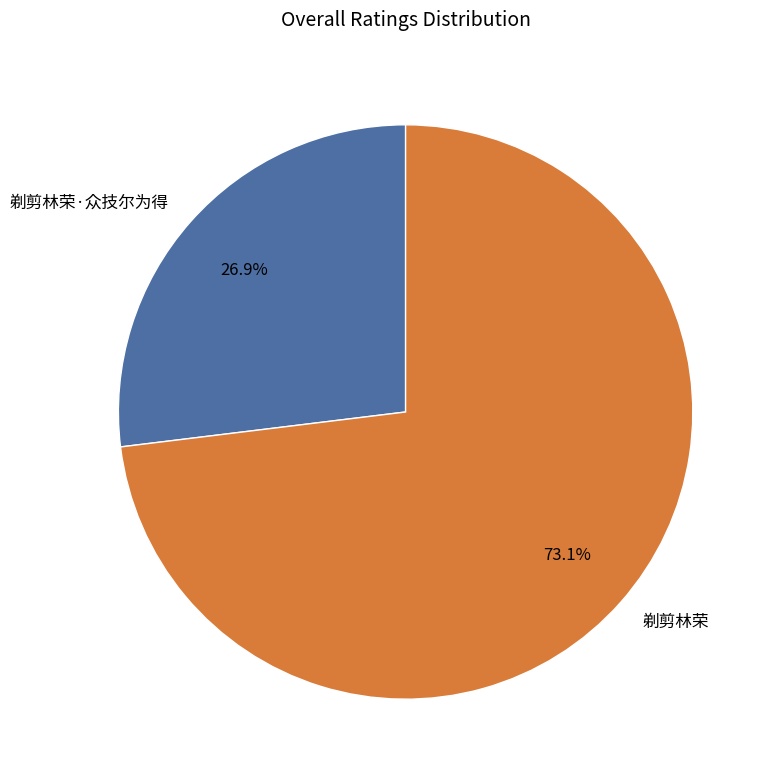

True or false: 剃剪林荣 accounts for 86% of the total.

False